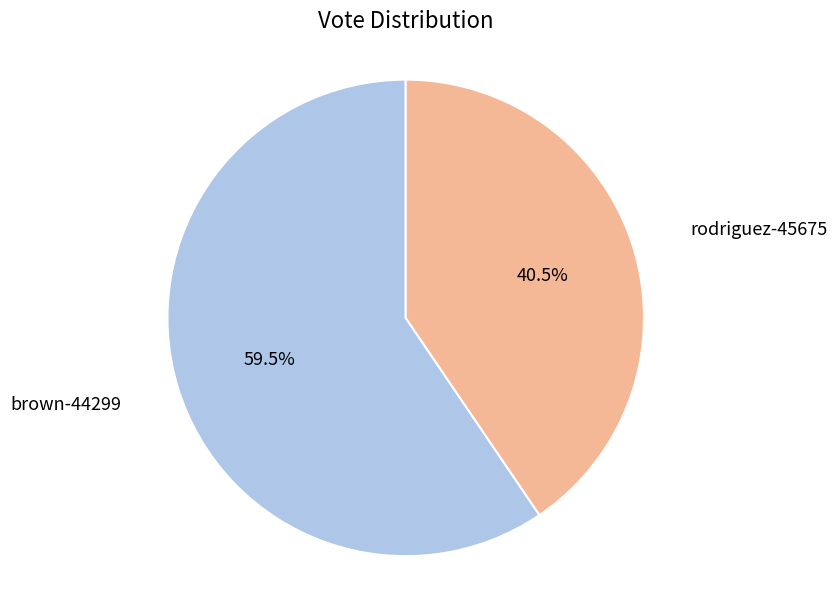

Does any single category account for the majority?

Yes